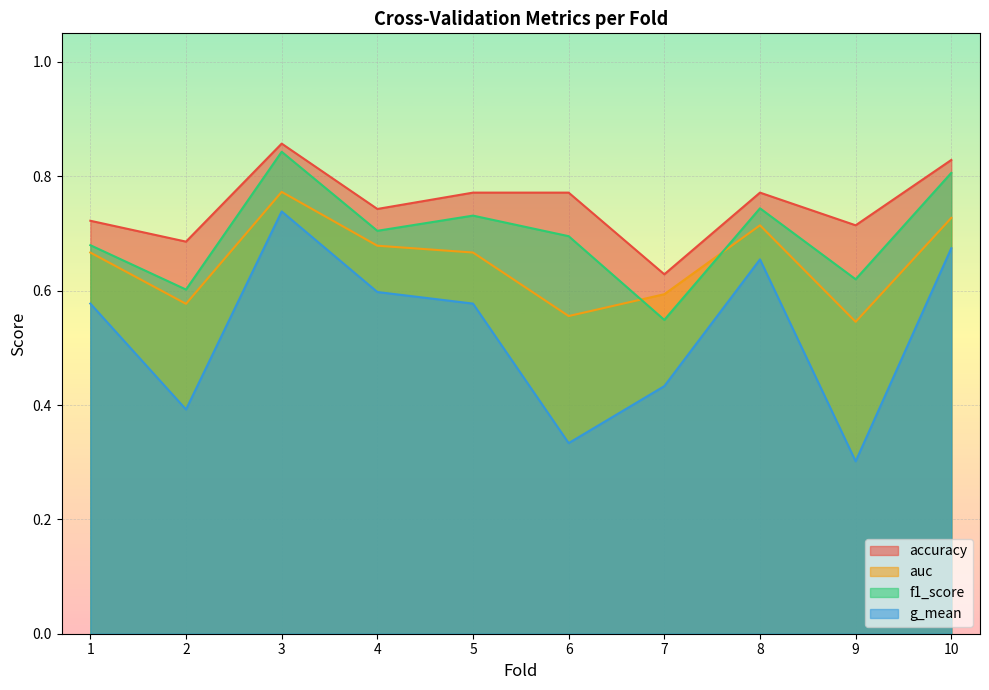

True or false: auc and f1_score intersect in this chart.

True